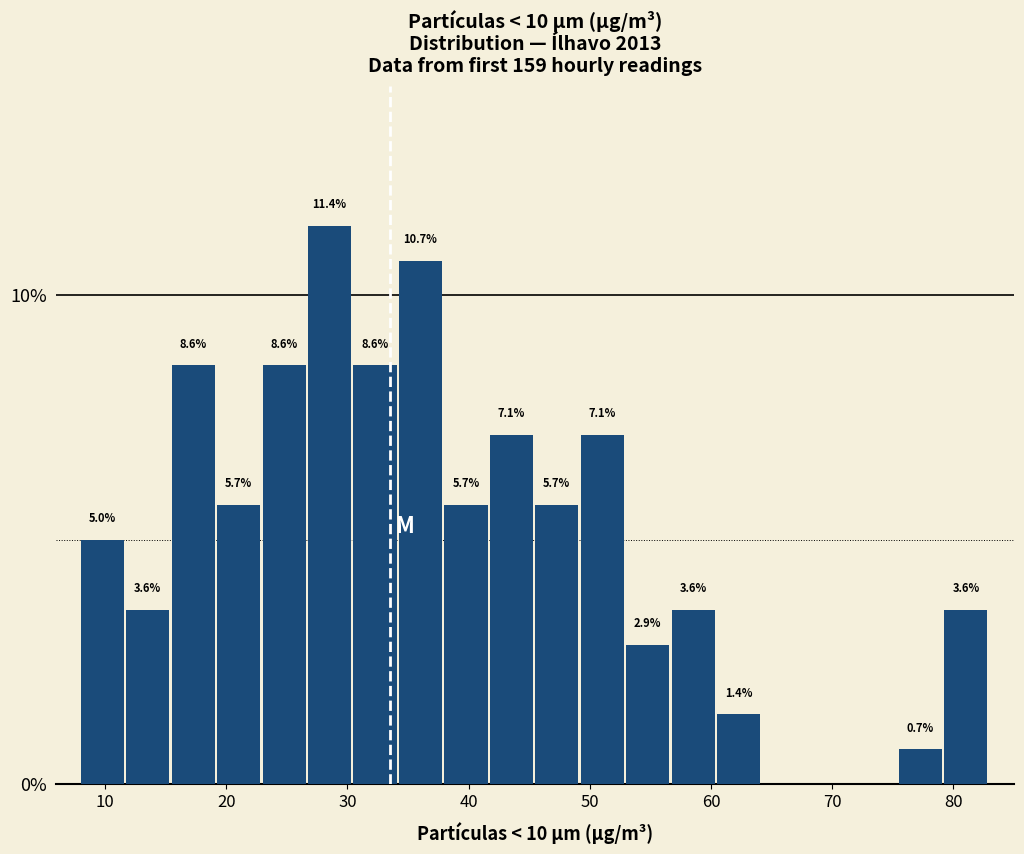

Read against the x-axis, roughly where is the centre of the tallest bar?

29